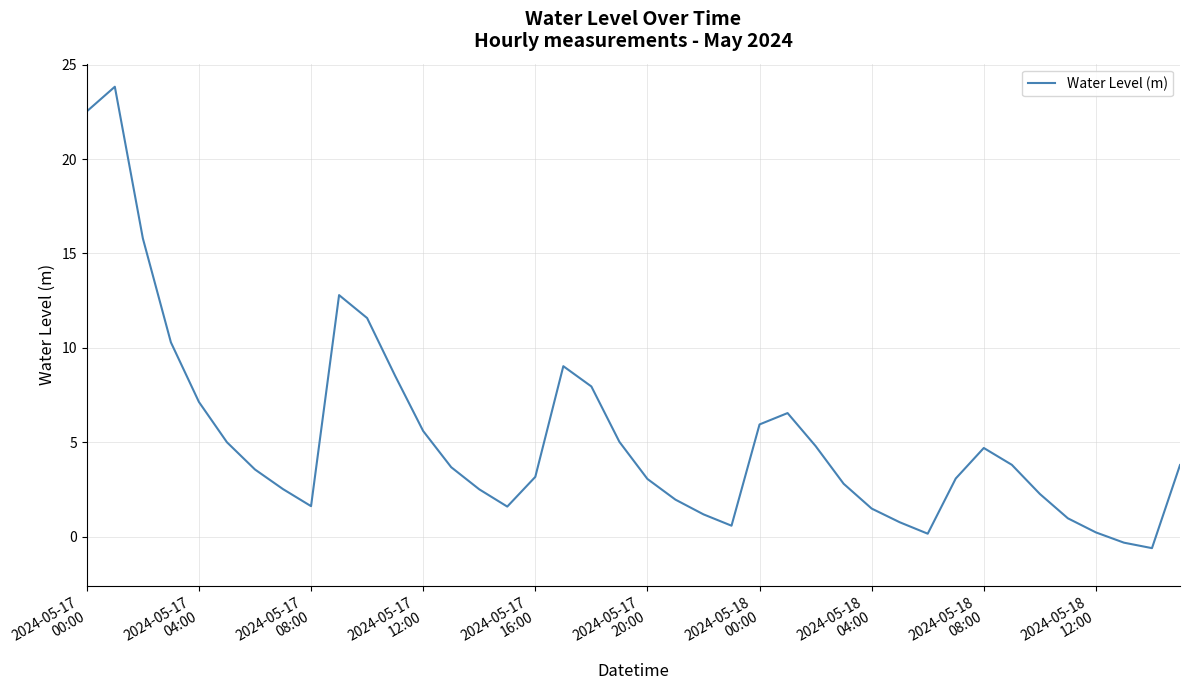

Is this an area chart (filled region under the line)?

No